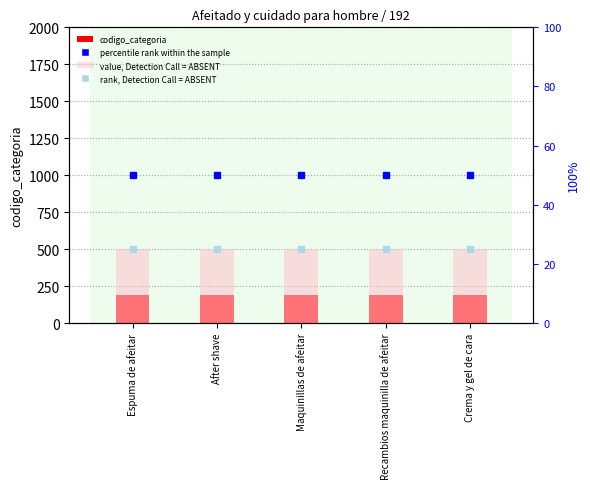

The value of rank, Detection Call = ABSENT at Recambios maquinilla de afeitar is 13. True or false?

False